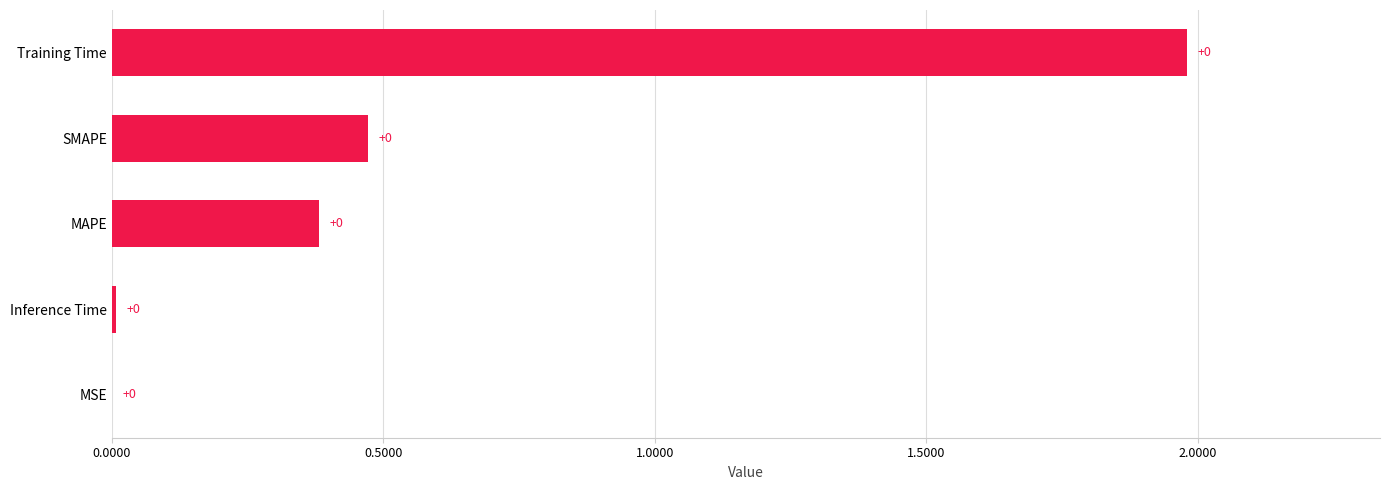

Are the bars horizontal?

Yes